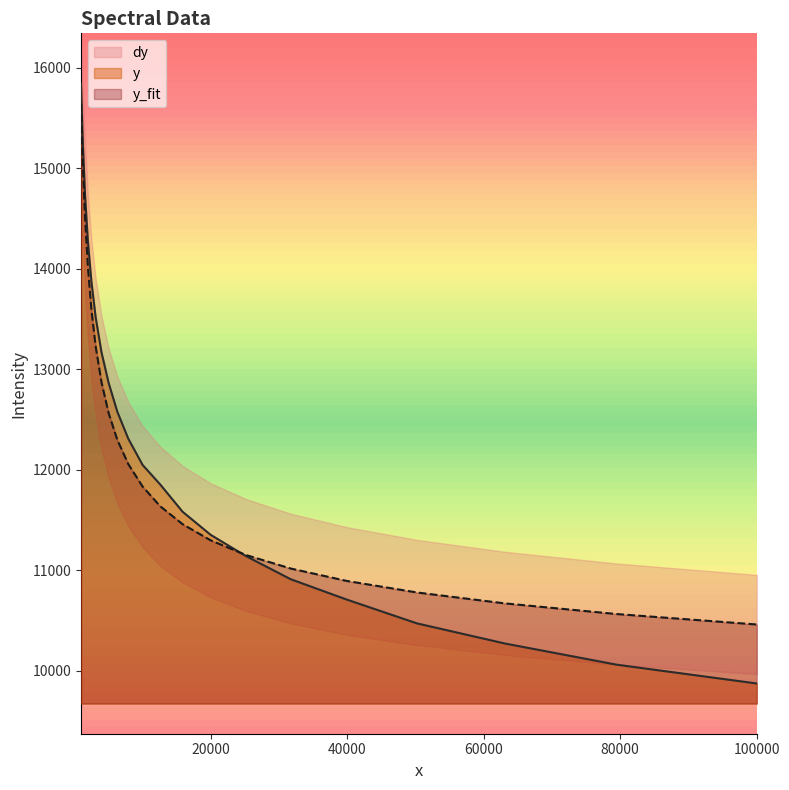

Rank the series by their maximum value, from highest to lowest.

y, y_fit, dy